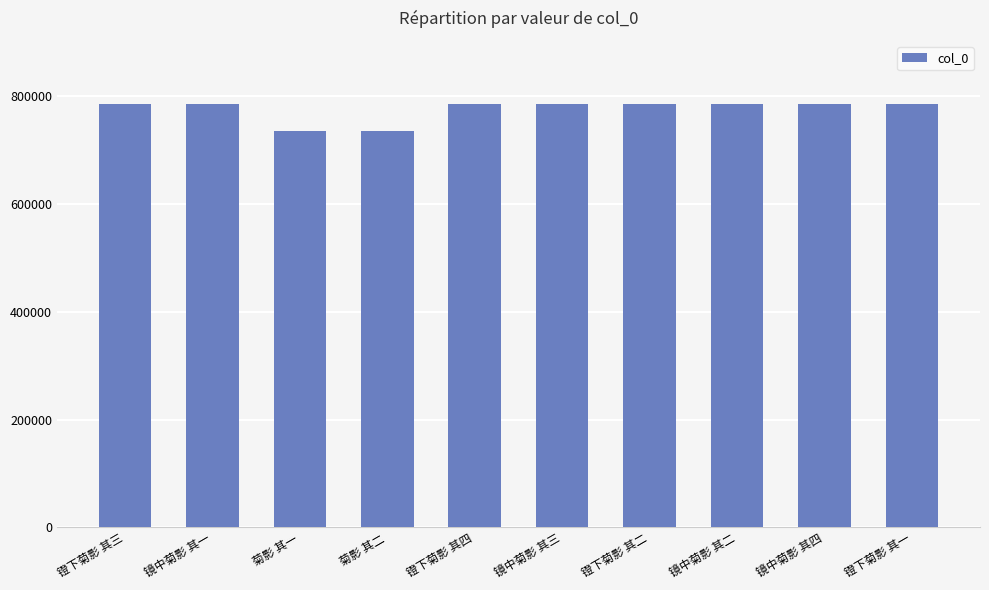

What is the ratio of the value at 菊影 其二 to the value at 镜中菊影 其四?

0.9